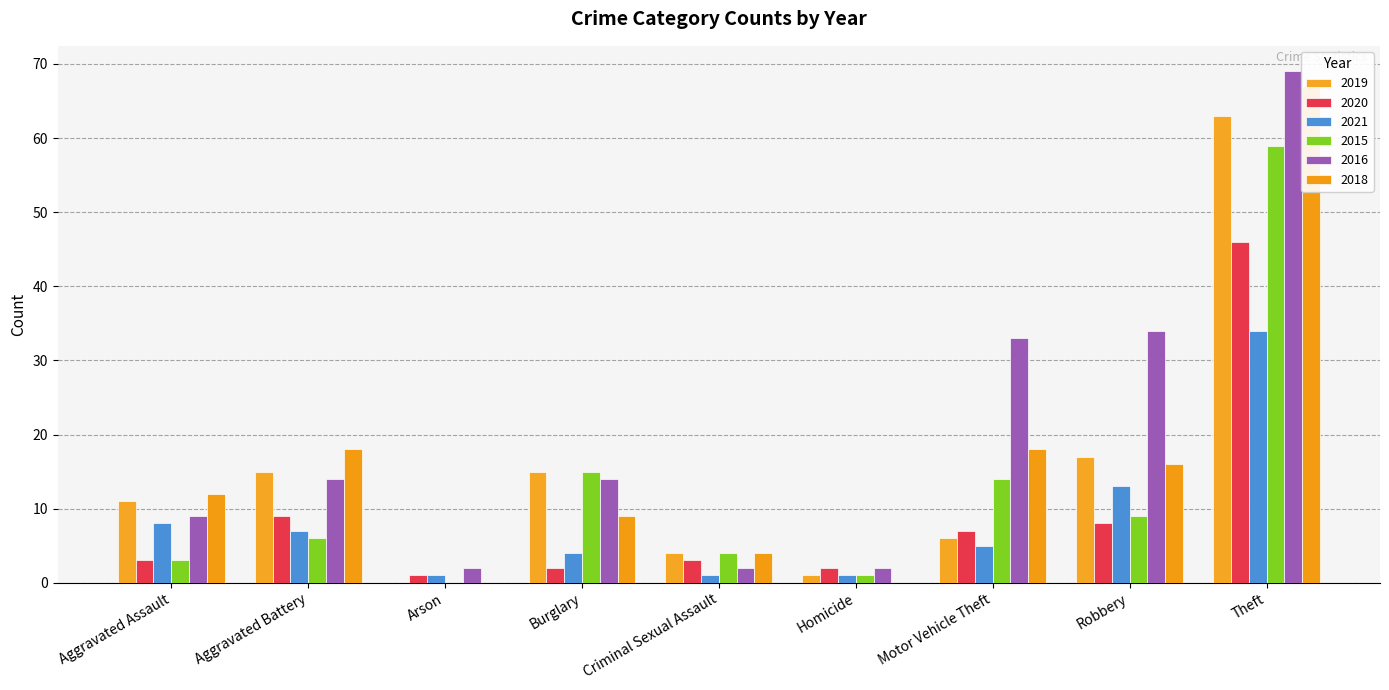

Is it true that 2019 equals 7 at Robbery?

False